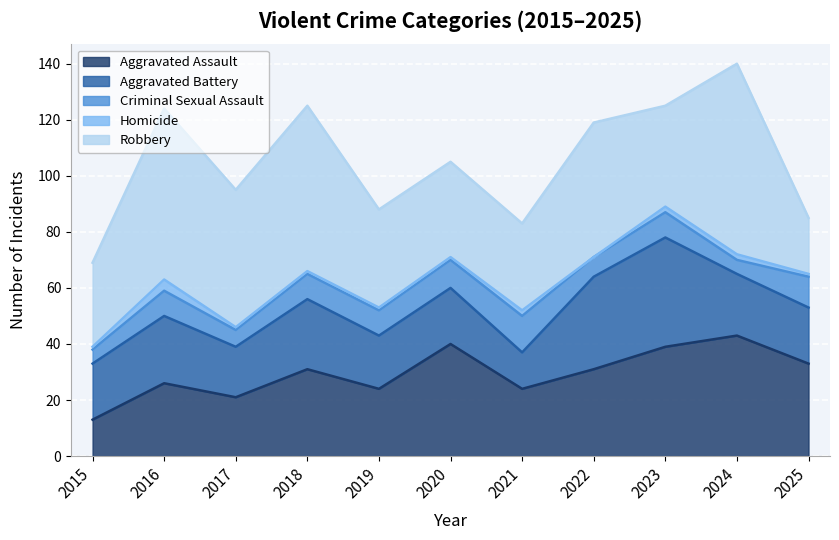

Rank the series at 2023 from lowest to highest value.

Homicide, Criminal Sexual Assault, Robbery, Aggravated Assault, Aggravated Battery